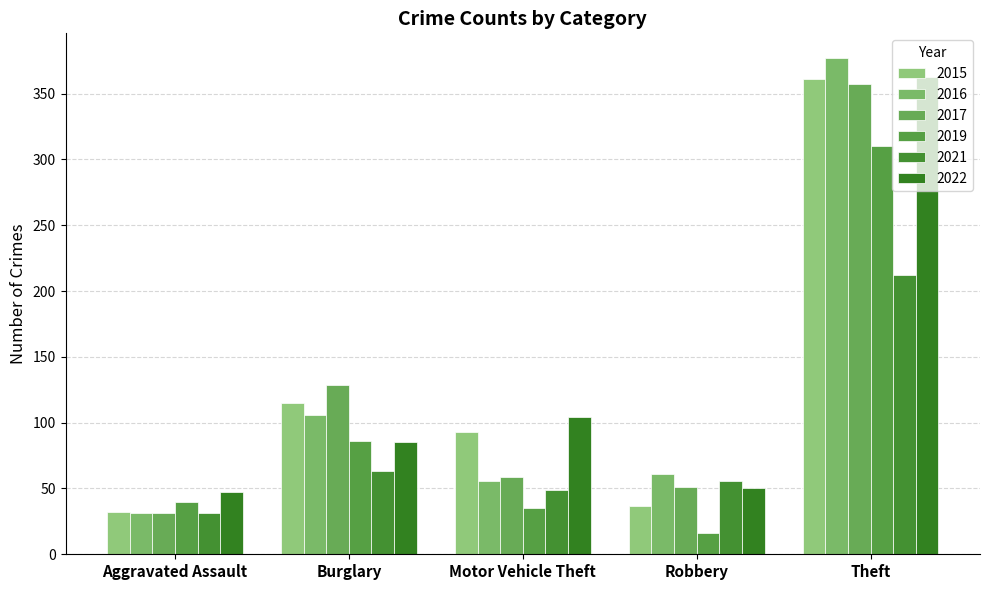

How many distinct data groups are displayed?

6